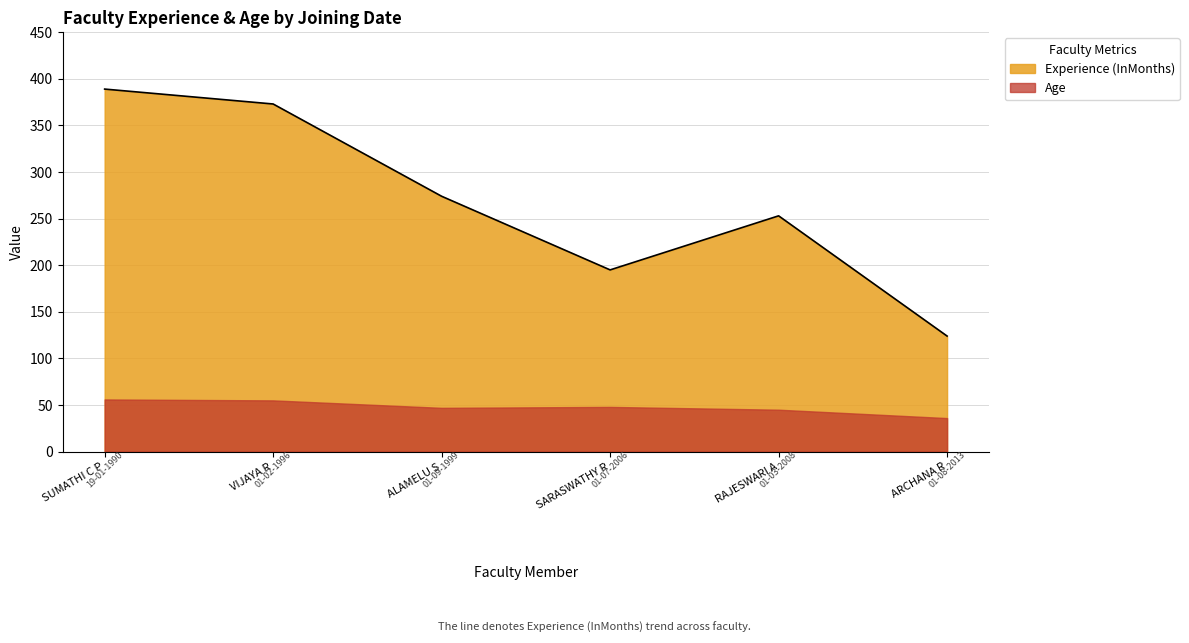

True or false: Experience (InMonths) and Age cross at least once.

False